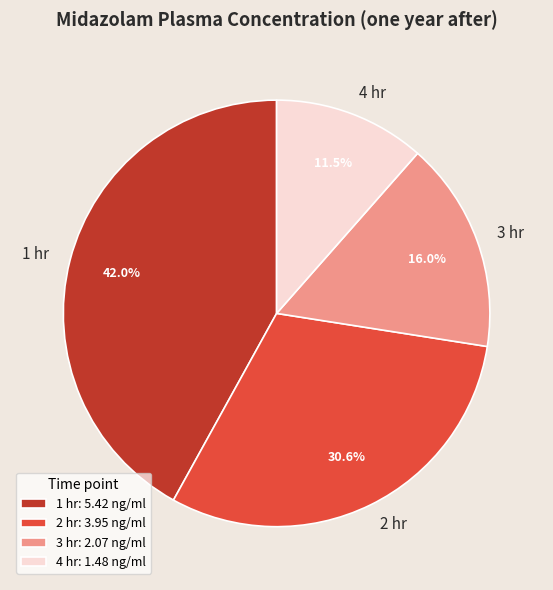

How many segments does this pie chart have?

4